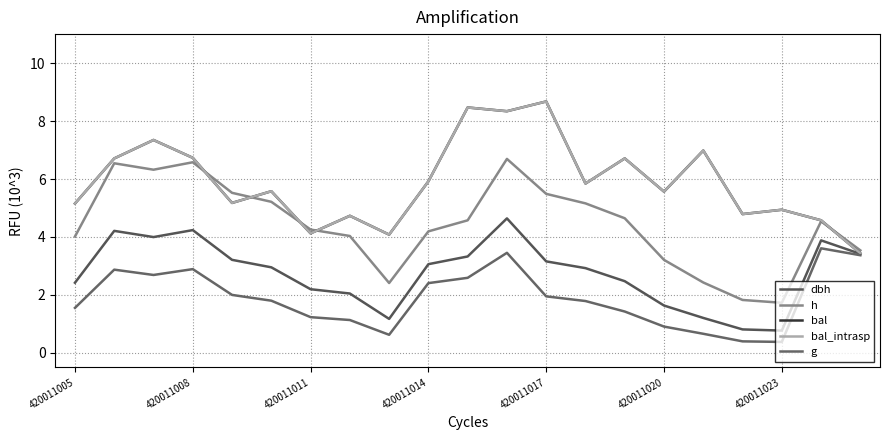

What is the difference between the maximum and minimum values in the h series?

5.0